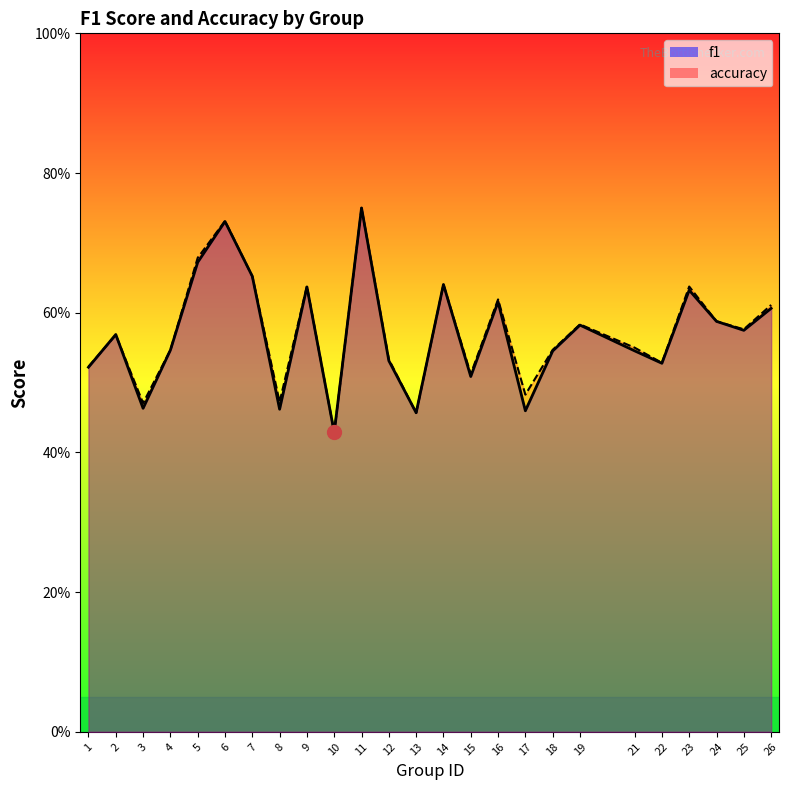

Reading right to left, transcribe all the data shown in this chart.

f1: 26=0.6	25=0.6	24=0.6	23=0.6	22=0.5	21=0.5	19=0.6	18=0.5	17=0.5	16=0.6	15=0.5	14=0.6	13=0.5	12=0.5	11=0.8	10=0.4	9=0.6	8=0.5	7=0.7	6=0.7	5=0.7	4=0.5	3=0.5	2=0.6	1=0.5
accuracy: 26=0.6	25=0.6	24=0.6	23=0.6	22=0.5	21=0.6	19=0.6	18=0.5	17=0.5	16=0.6	15=0.5	14=0.6	13=0.5	12=0.5	11=0.8	10=0.4	9=0.6	8=0.5	7=0.7	6=0.7	5=0.7	4=0.5	3=0.5	2=0.6	1=0.5